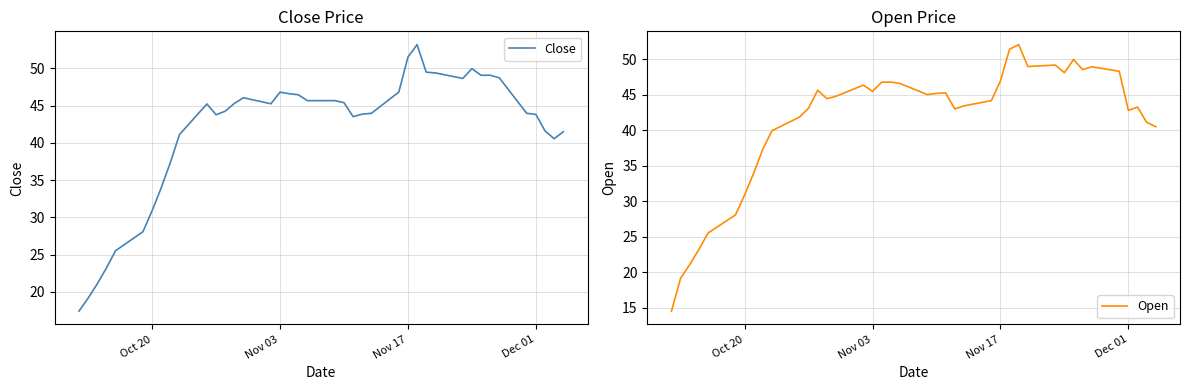

Which series has the largest range (max minus min)?

Open